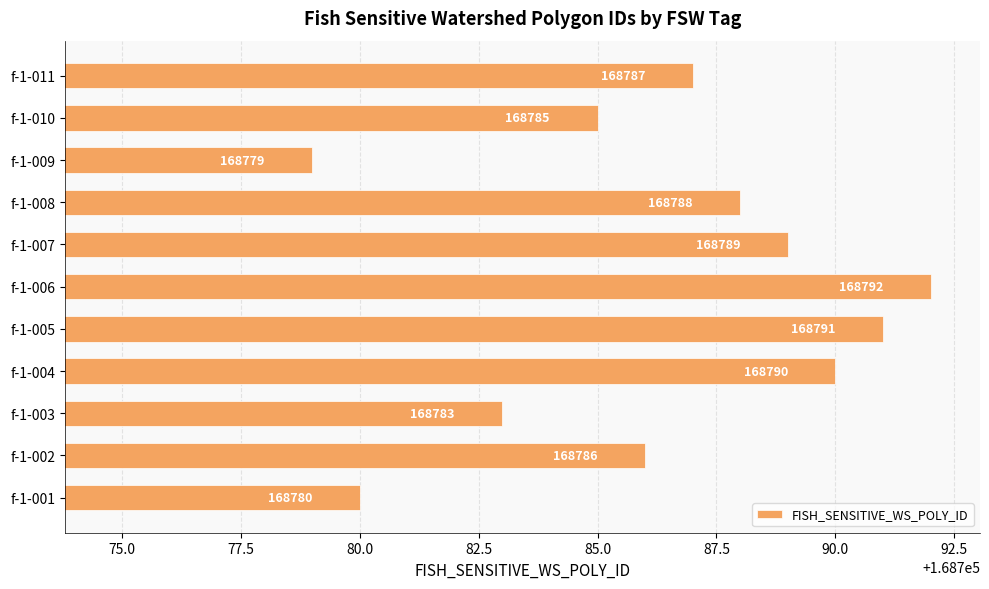

What is the difference between the maximum and minimum values?

13